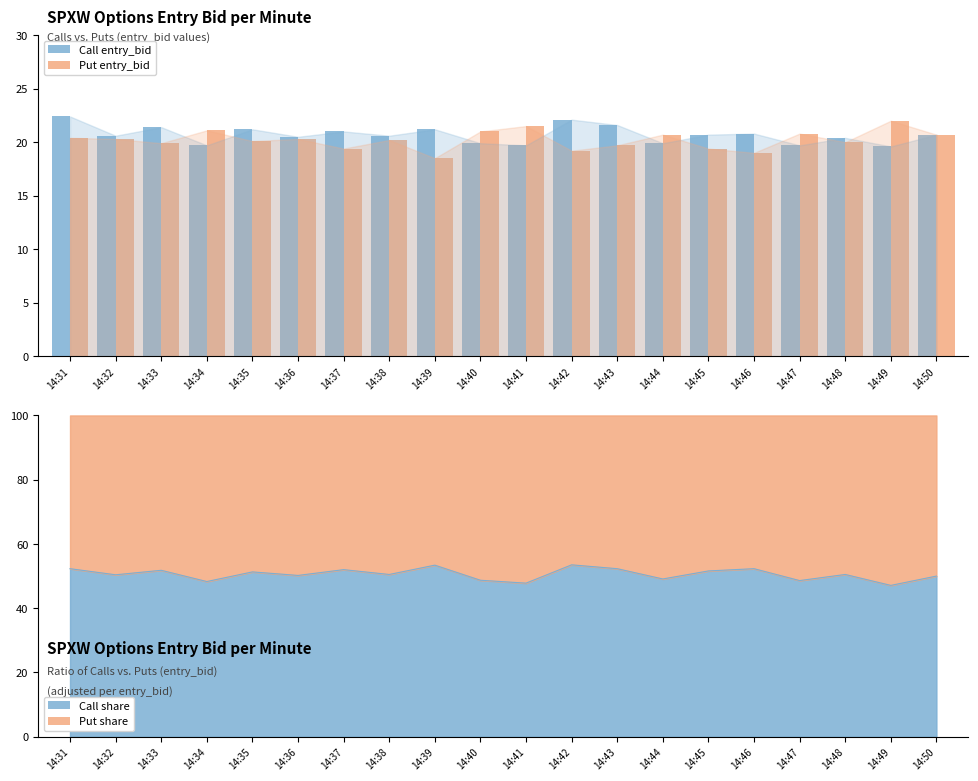

What is the sum of the Call entry_bid values at 14:34 and 14:49?

39.3